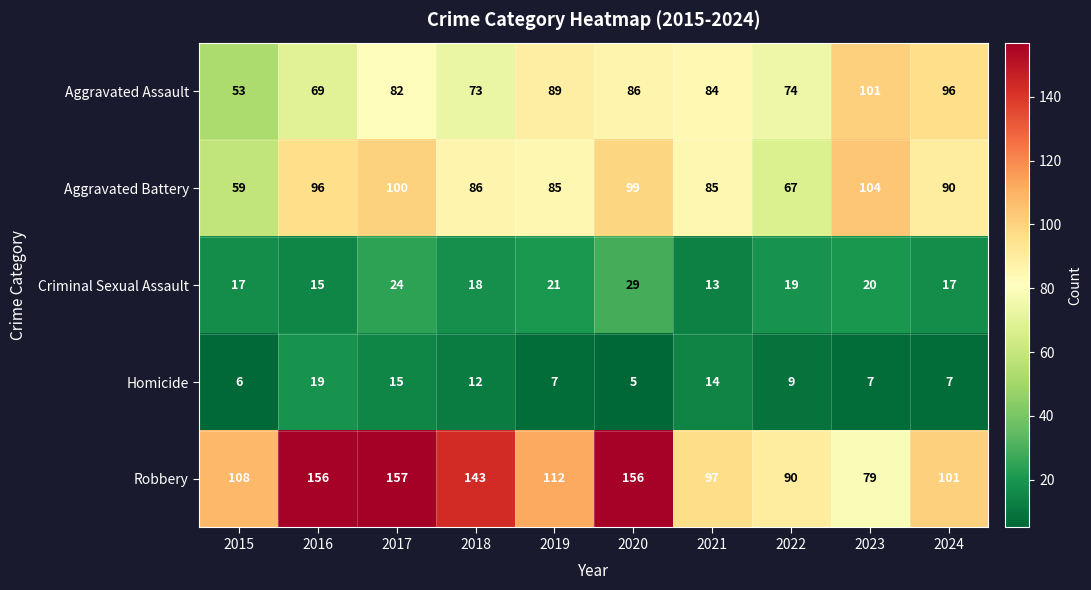

At which label does Homicide first exceed 9?

2016